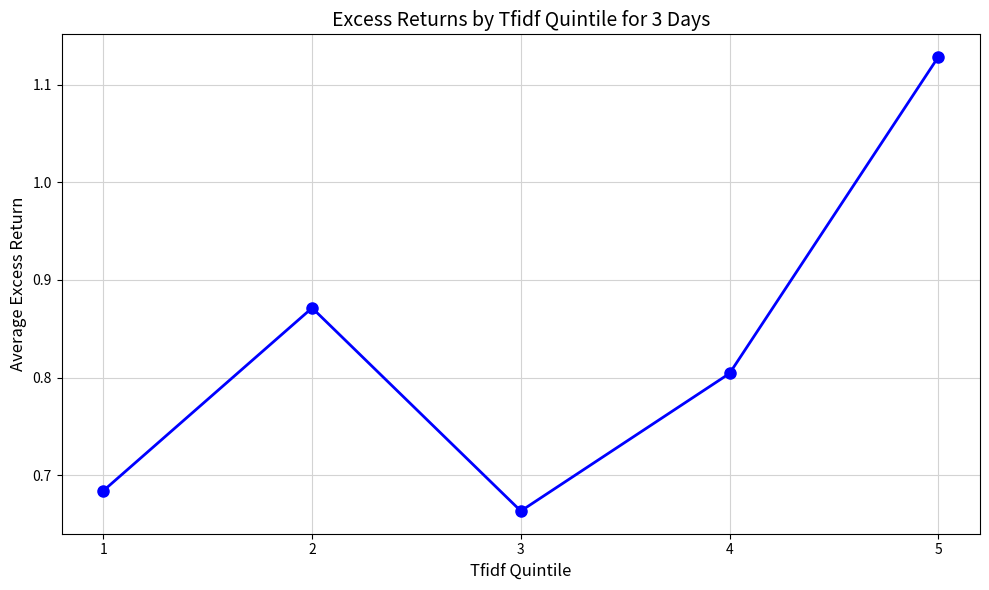

Is it true that the value at 4 is 0.8?

True